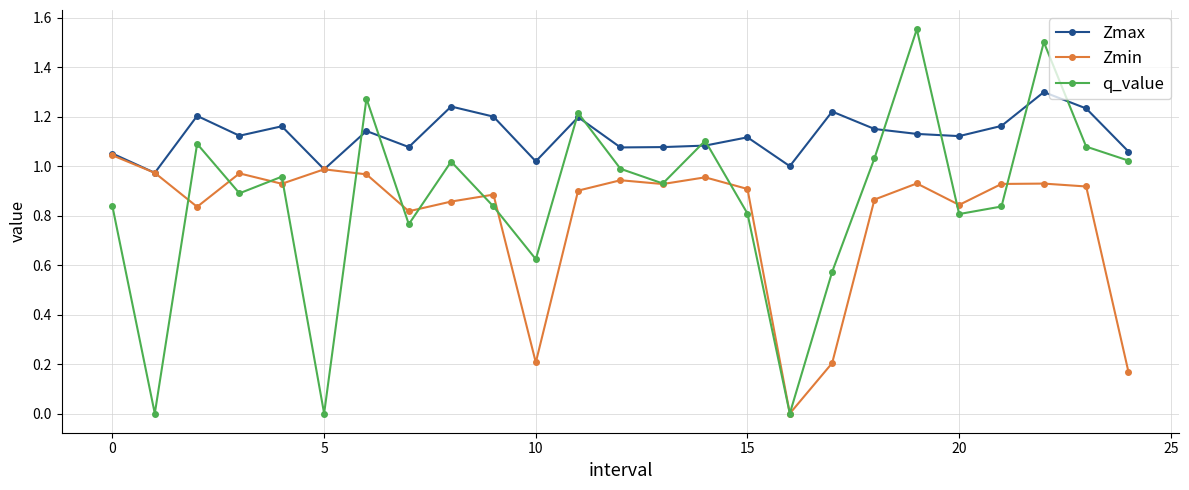

Which series has the largest total across all categories?

Zmax